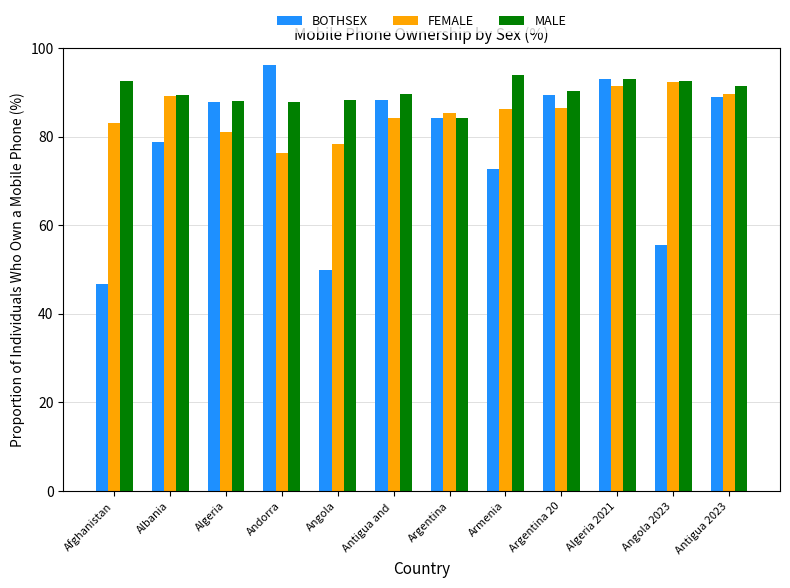

Which series has the widest spread of values?

BOTHSEX